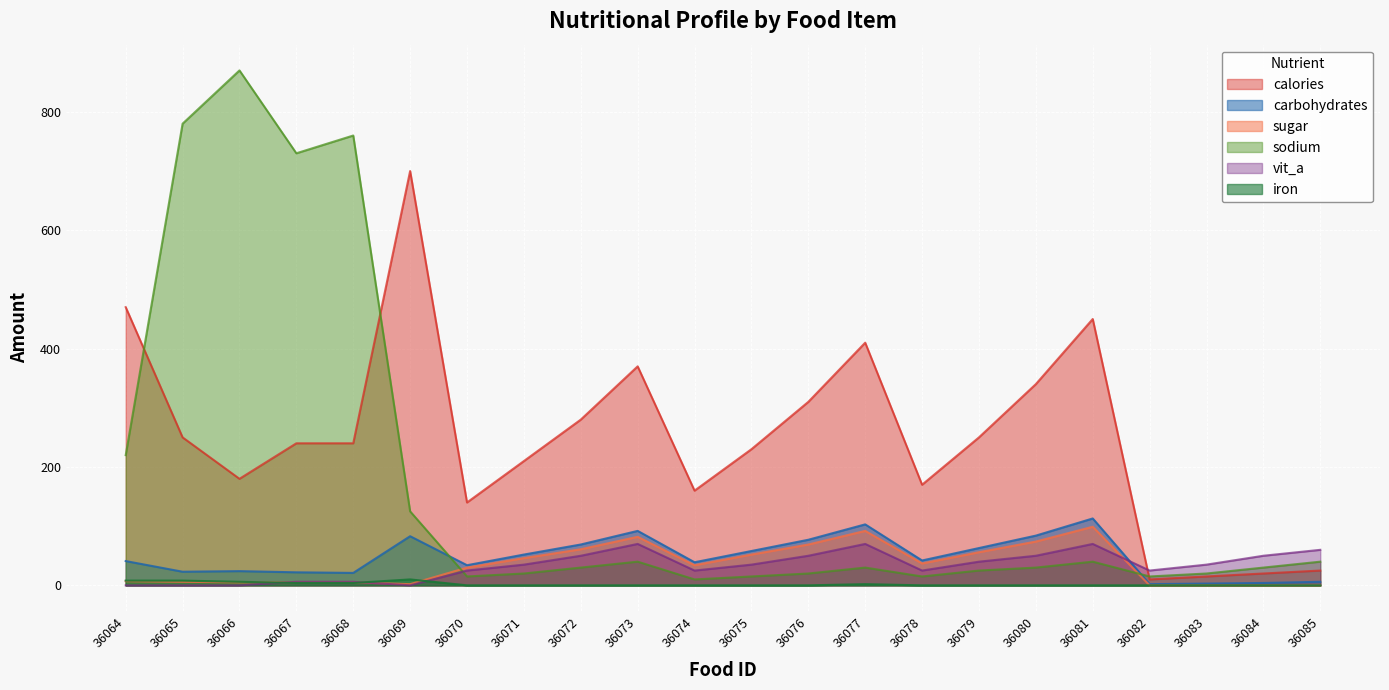

What is the spread (max minus min) of values at 36074?

160